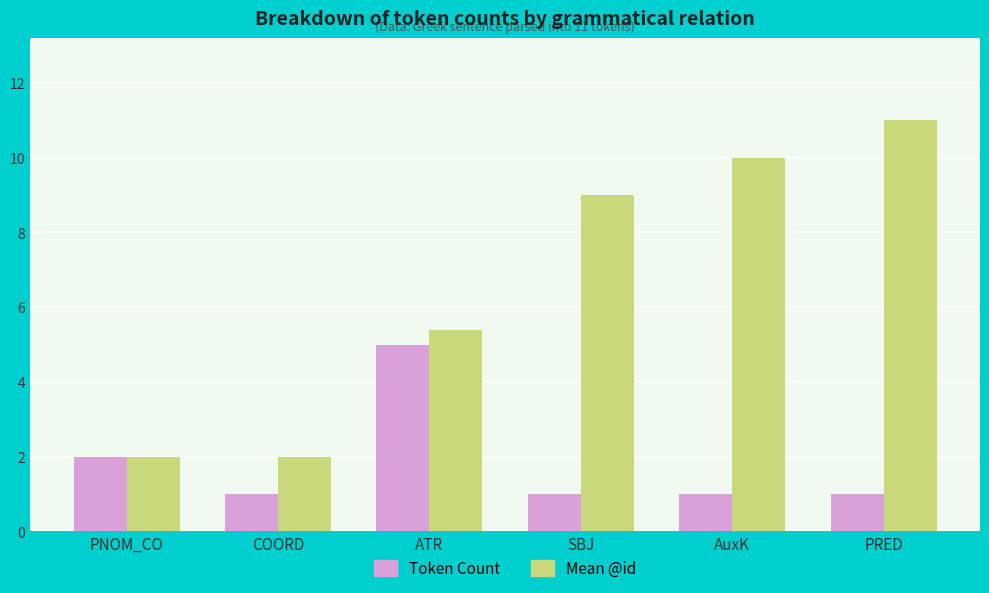

What is the label of the 6th bar from the right?

PNOM_CO